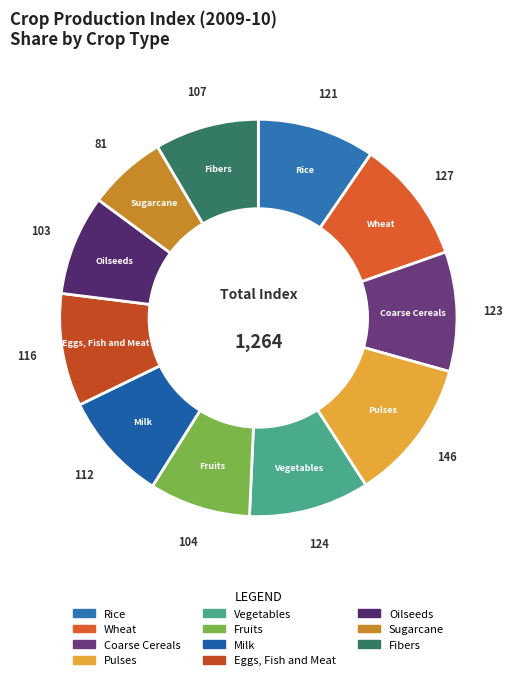

Which category has the smallest portion of the pie?

Sugarcane